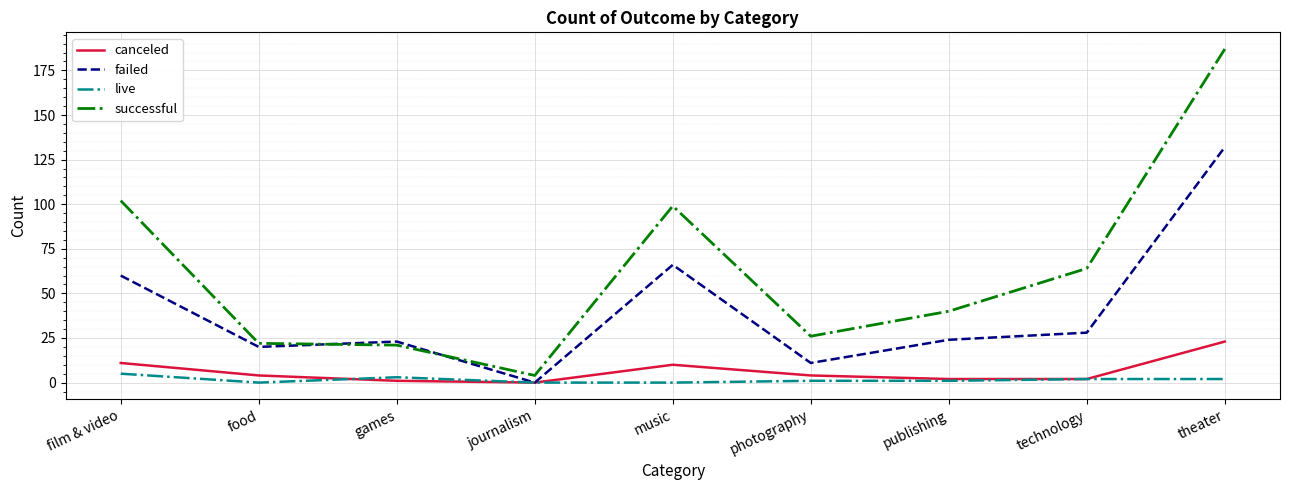

Rank the series by their maximum value, from lowest to highest.

live, canceled, failed, successful